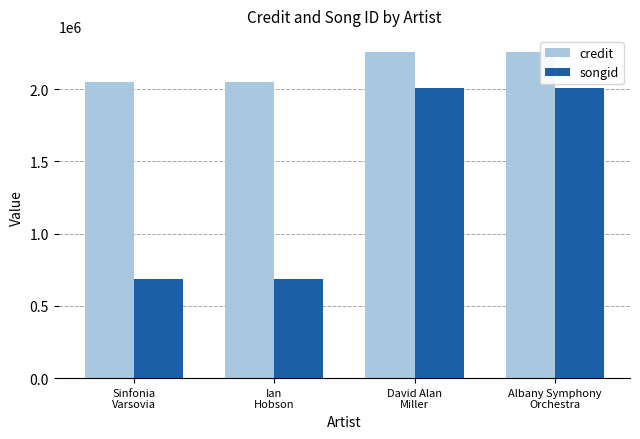

Rank the series at Sinfonia
Varsovia from lowest to highest value.

songid, credit